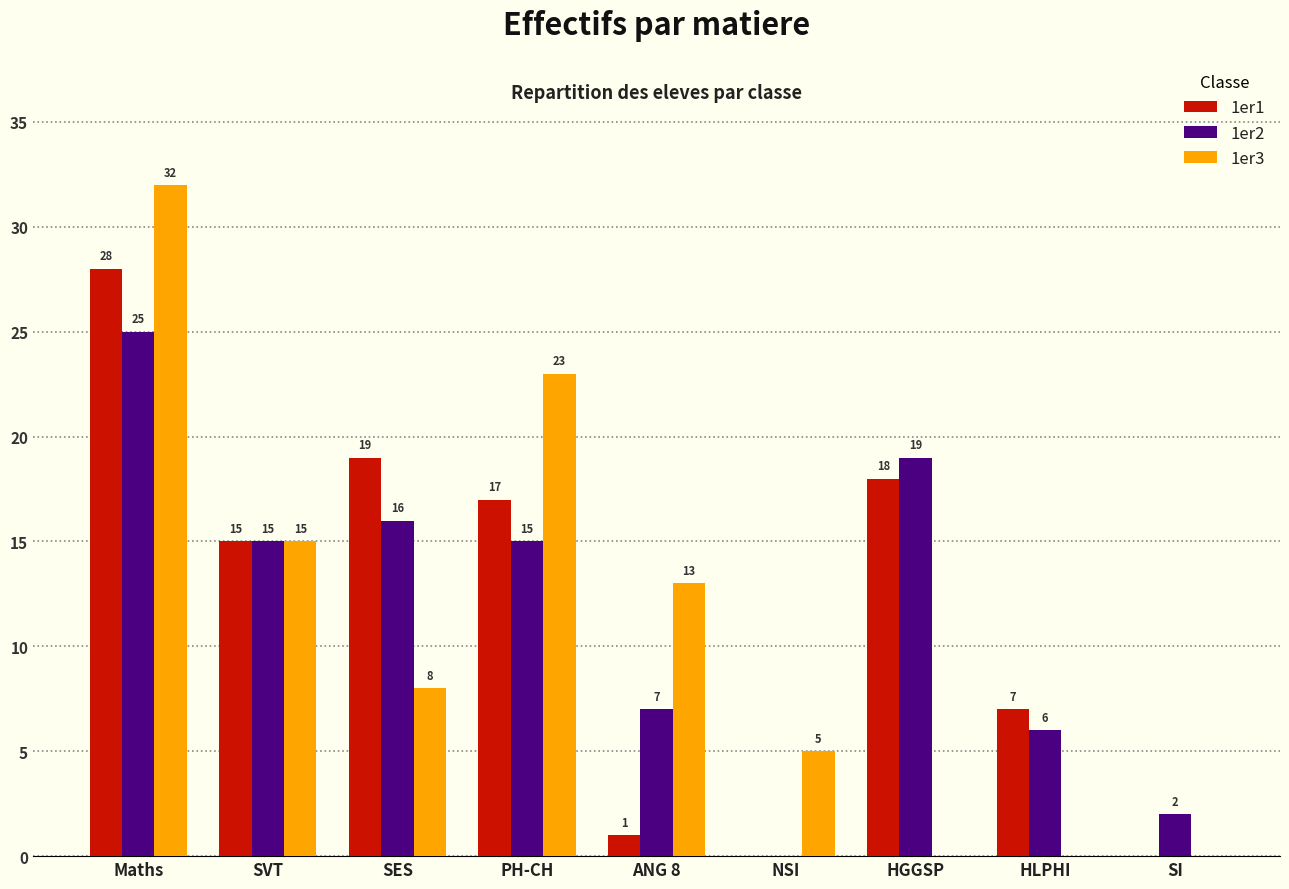

What is the sum of the 1er2 values at ANG 8 and HGGSP?

26